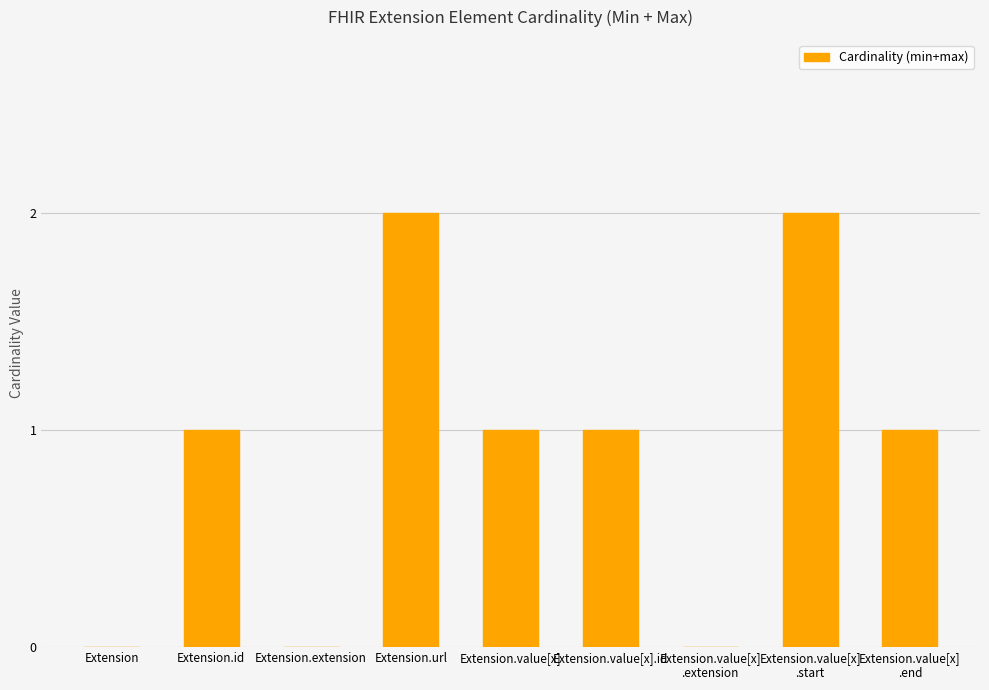

What is the change in value from Extension.extension to Extension.url?

+2